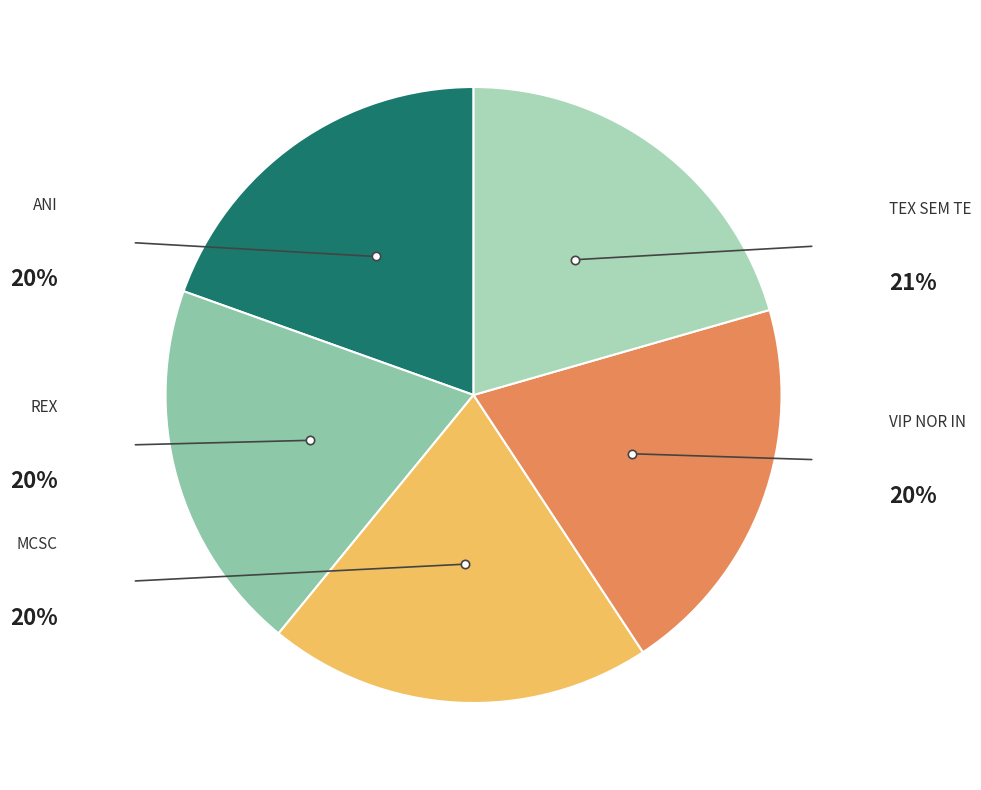

Does ANI account for over 50% of the chart?

No